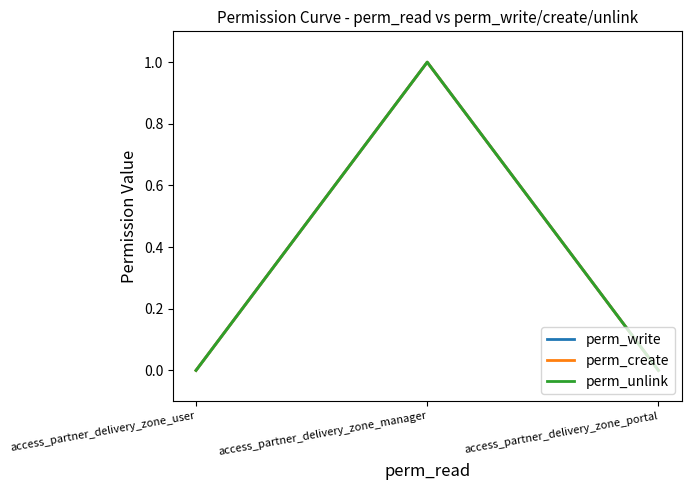

Does the chart display data point markers on the line(s)?

No